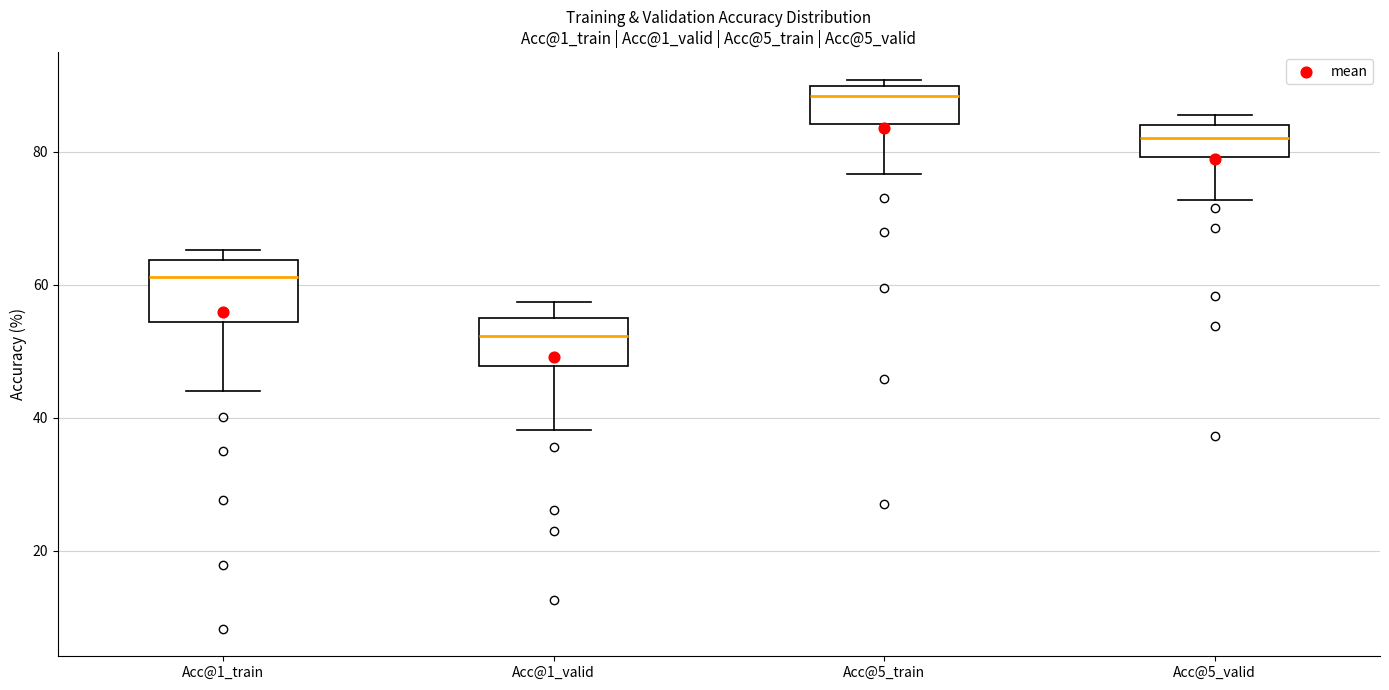

Which box has the highest median line?

Acc@5_train